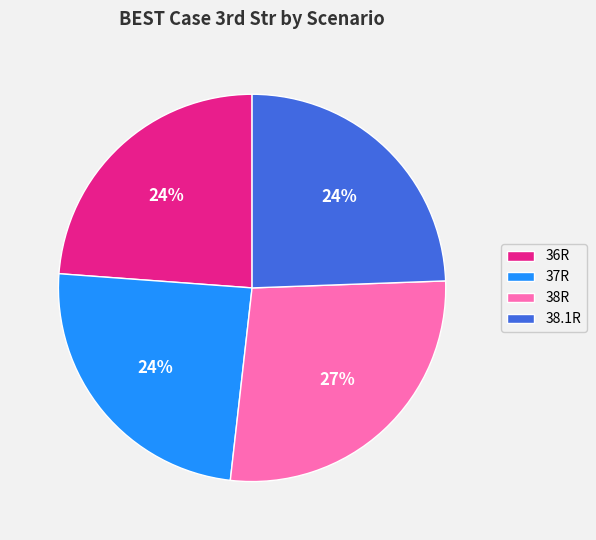

What percentage is the 38R slice, to the nearest percent?

27%